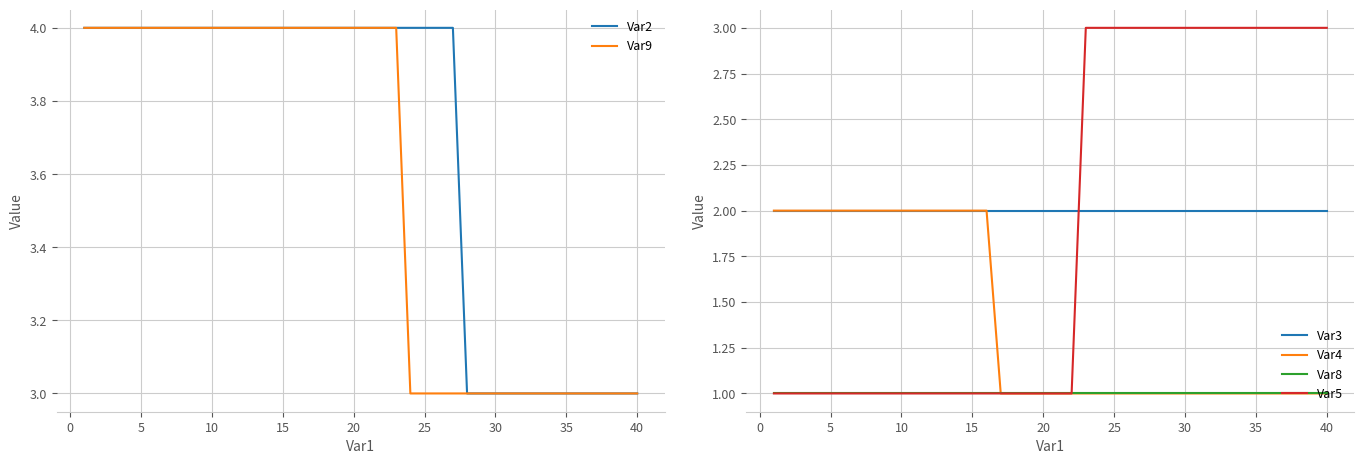

Count the number of categories in the chart.

40